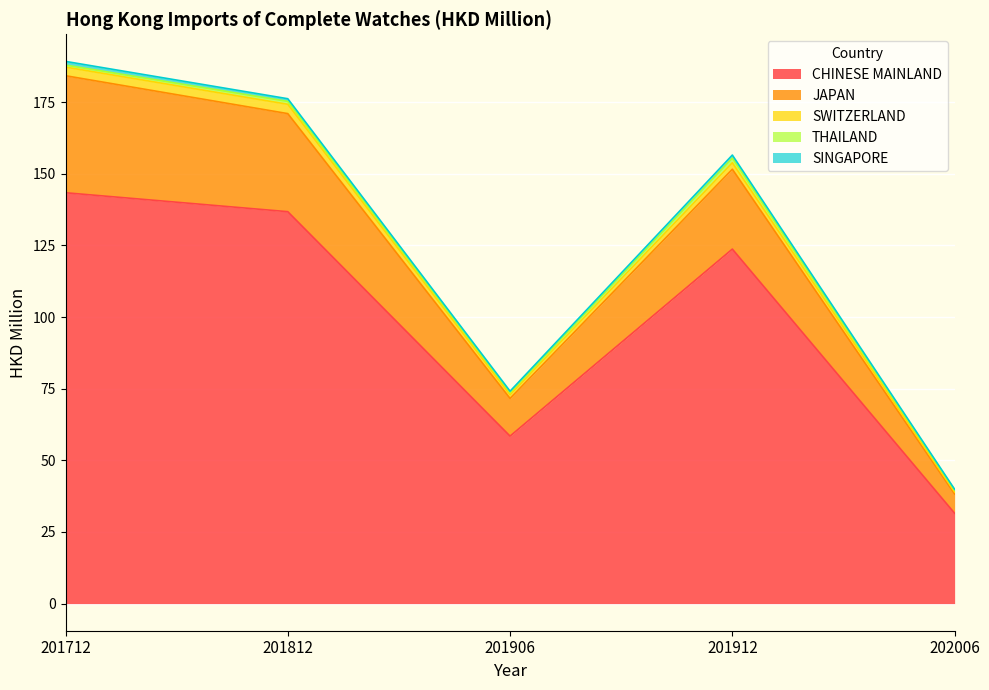

What is the sum of all CHINESE MAINLAND values?

493.9